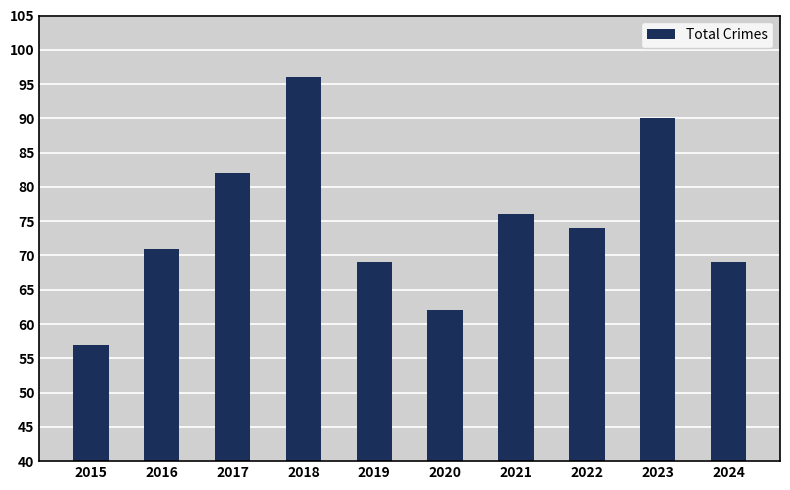

What is the difference between the second highest and minimum values?

33